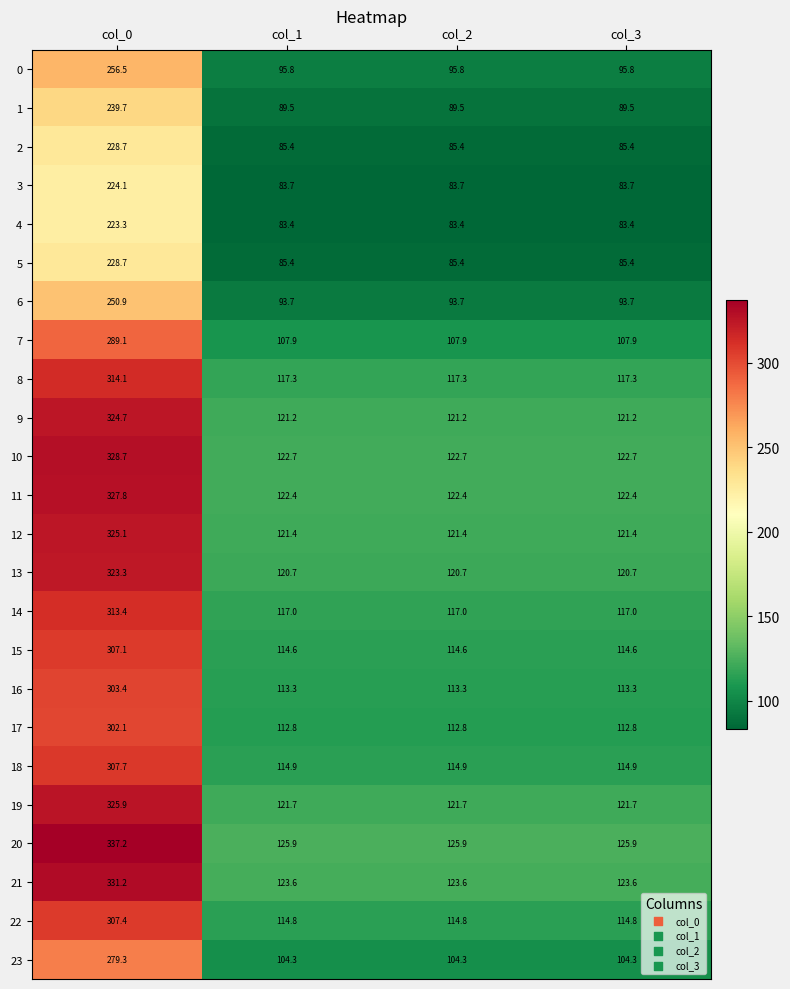

At which category is the sum across all series the highest?

col_0